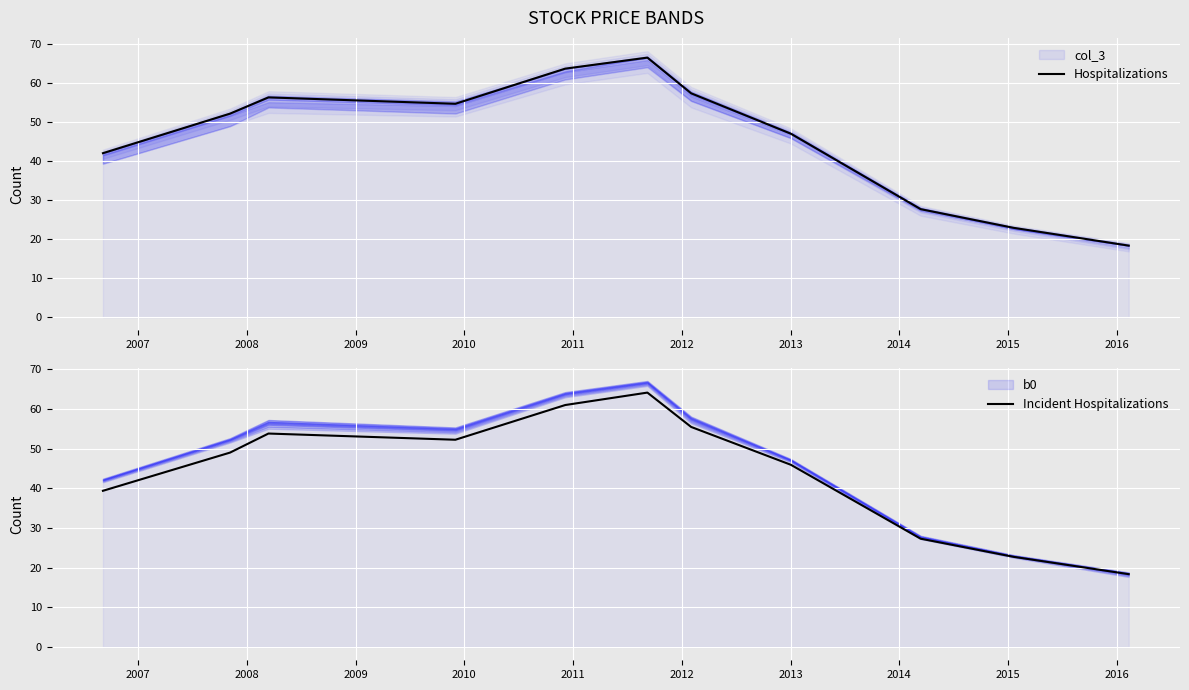

What is the minimum value for Incident Hospitalizations?

18.4